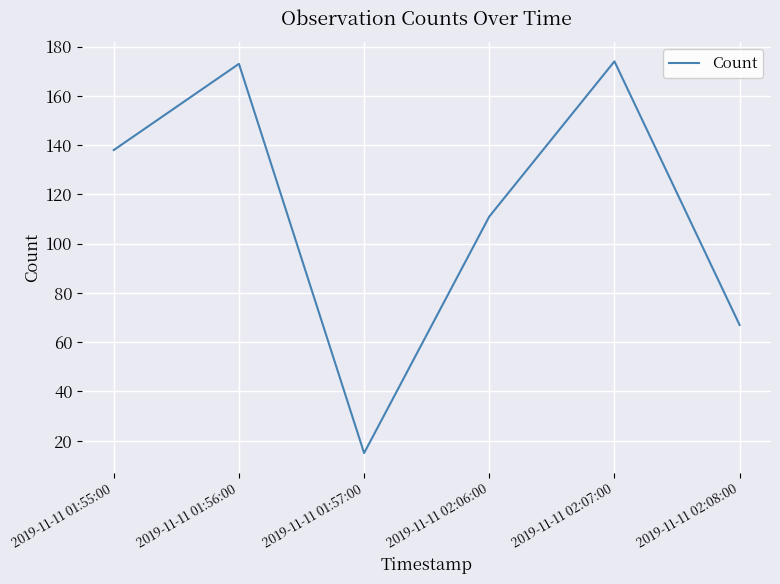

At which label is the value closest to 94?

2019-11-11 02:06:00